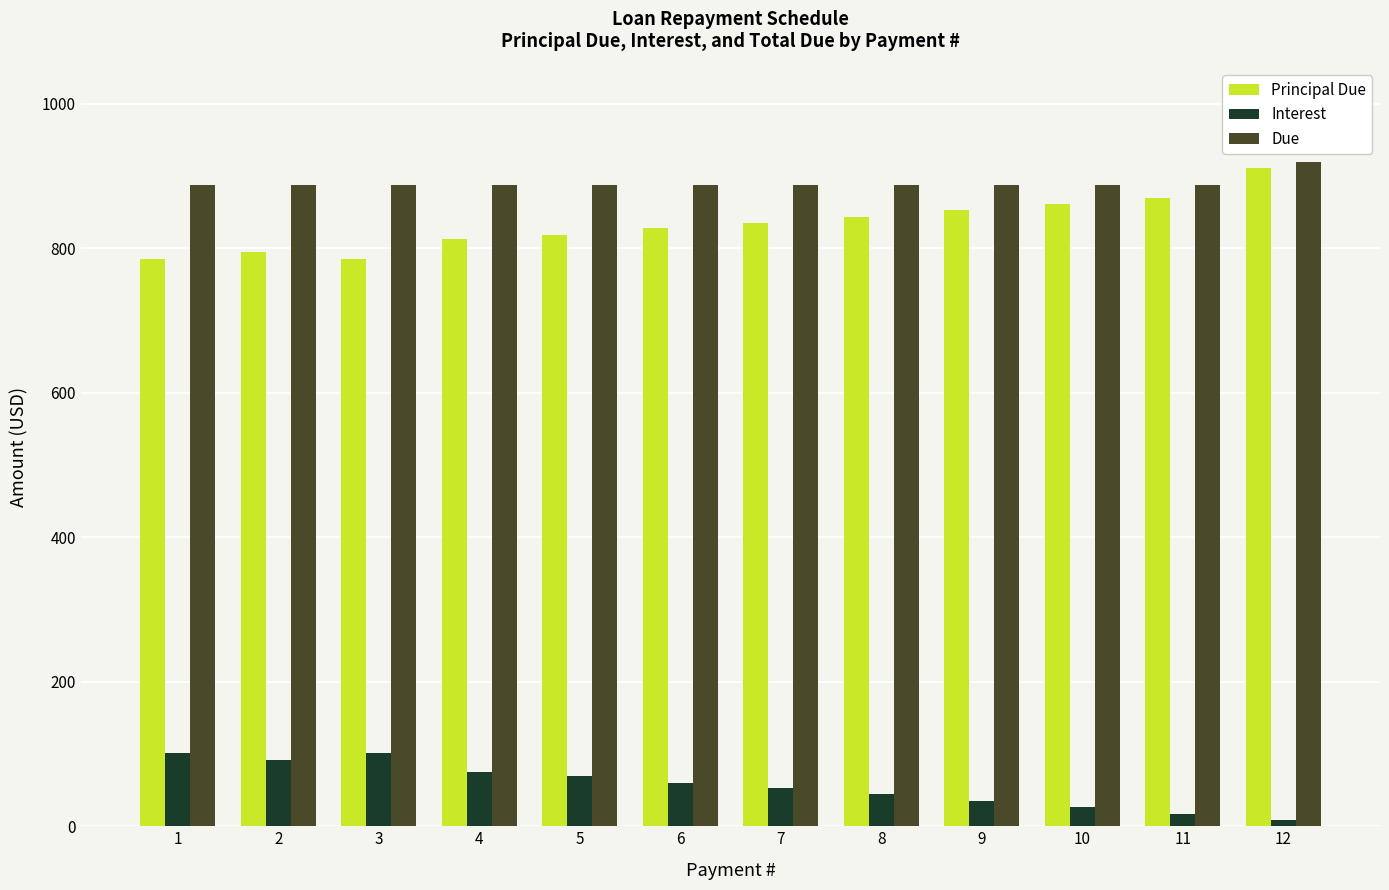

List the series in order of their peak value, highest first.

Due, Principal Due, Interest